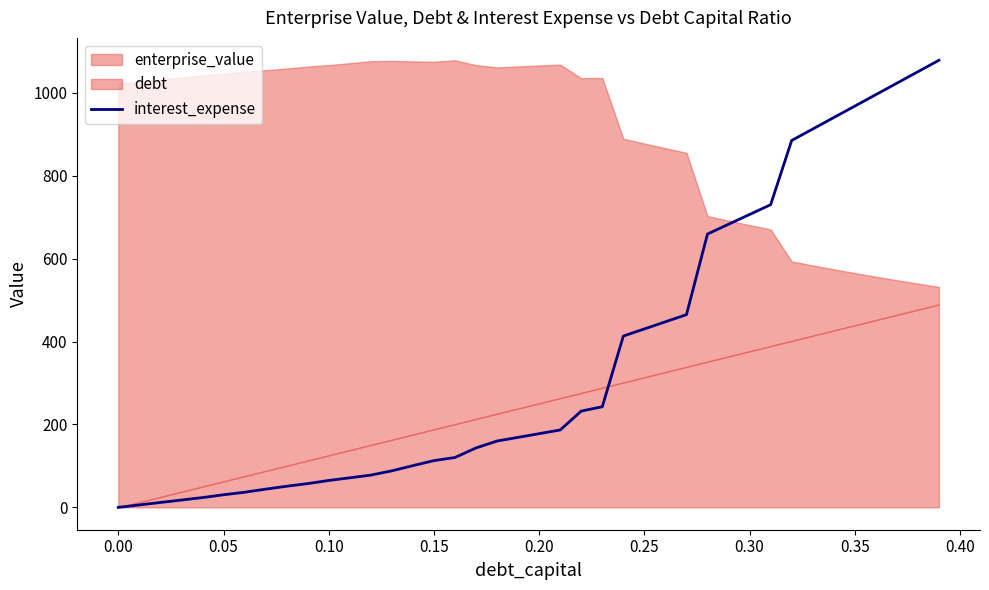

What is the average value?

365.3